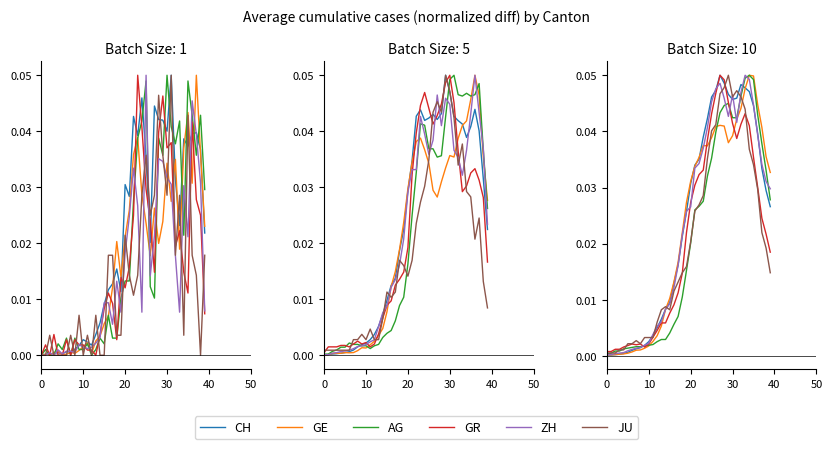

Rank the series at 30 from lowest to highest value.

CH, GE, ZH, AG, JU, GR